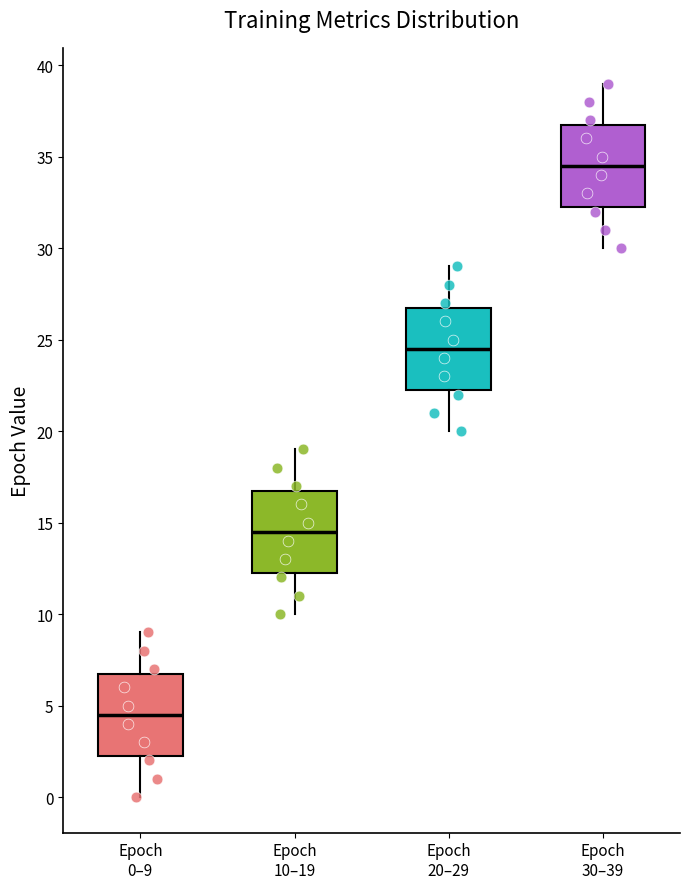

Where is the lower edge of the box for Epoch 10–19 on the y-axis? The values are not printed on the chart, so give them approximately, as read against the axis.

12.5